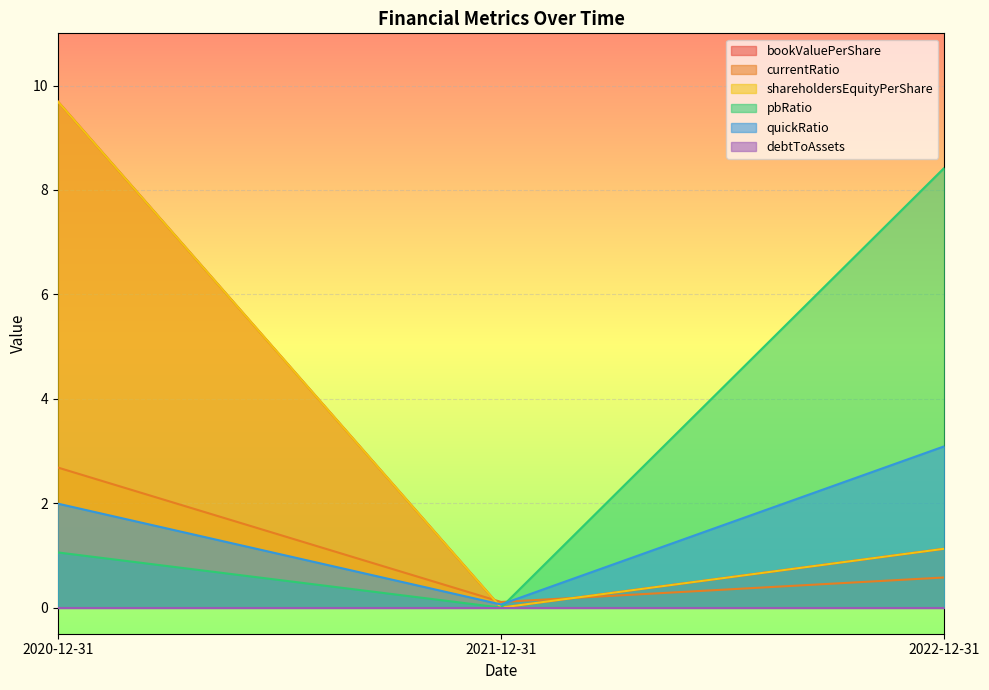

How many lines are shown in the chart?

6